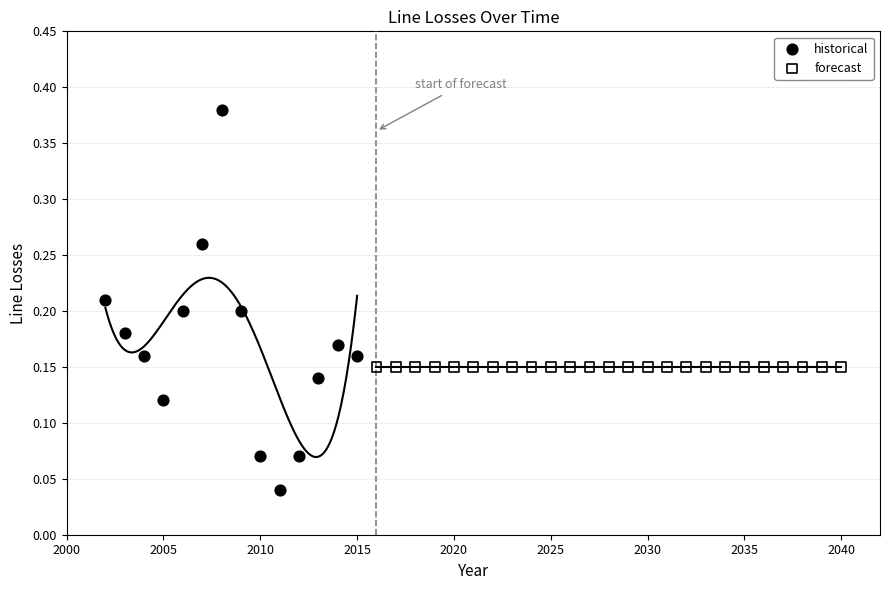

Which series contains the highest Y value?

historical